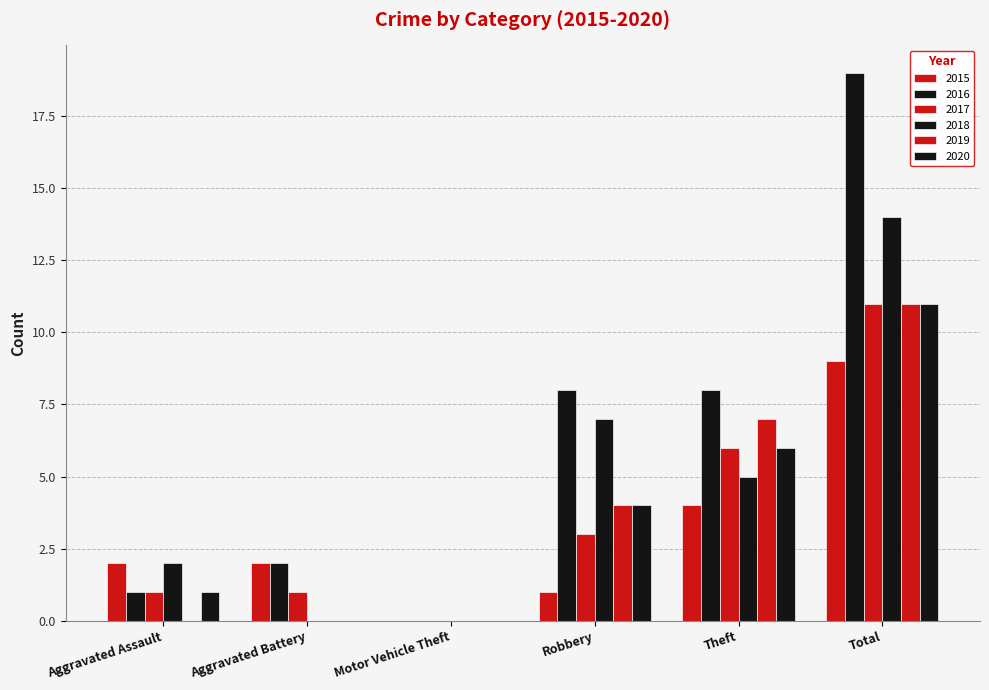

Count the number of categories in the chart.

6